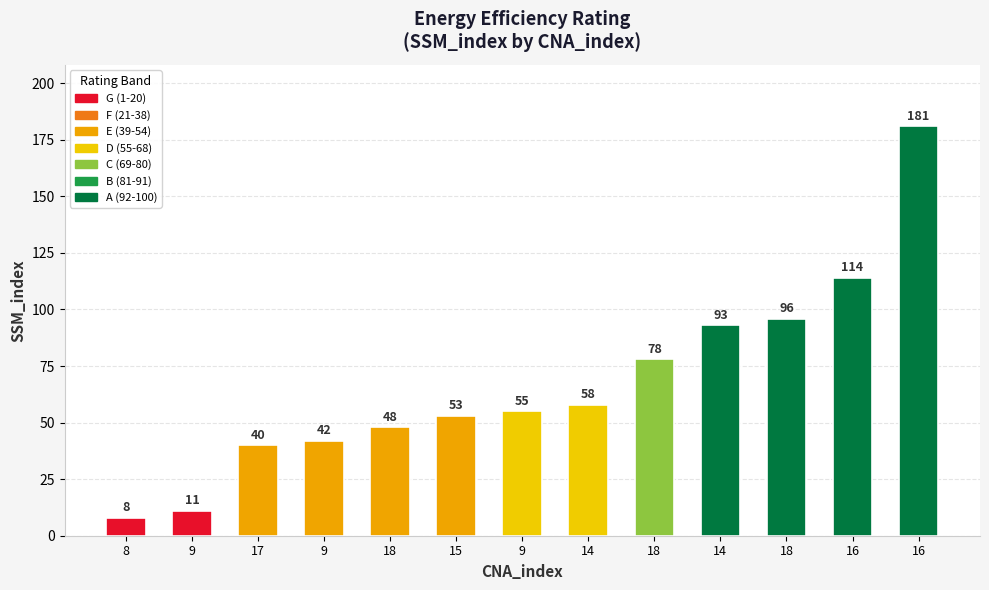

Are the bars grouped side by side (vs. stacked)?

No